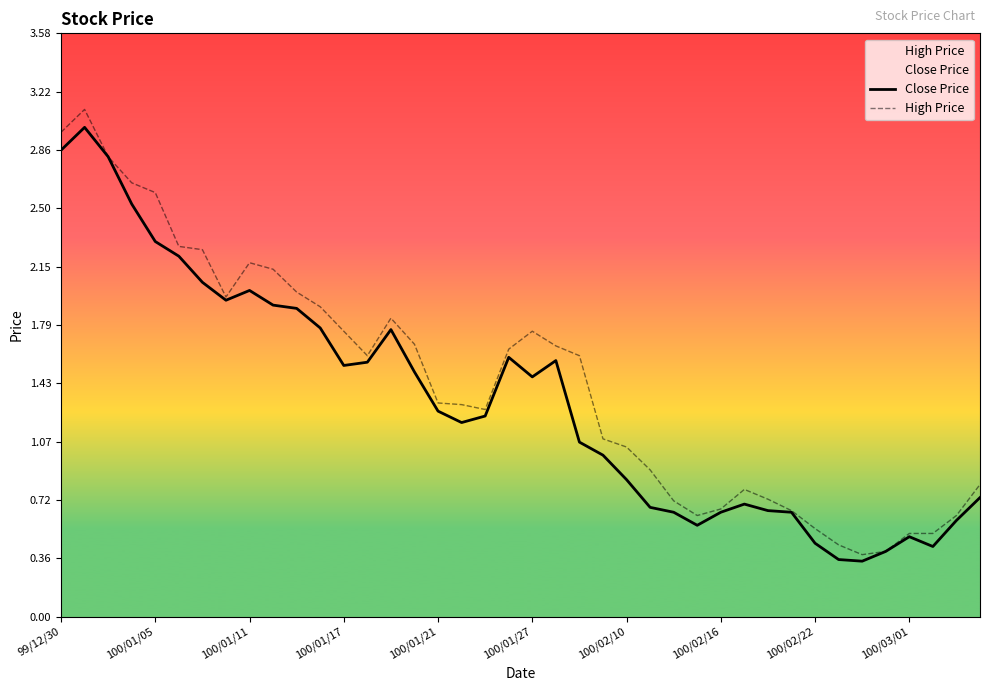

What is the value of the High Price point at the 22nd from the left?

1.7